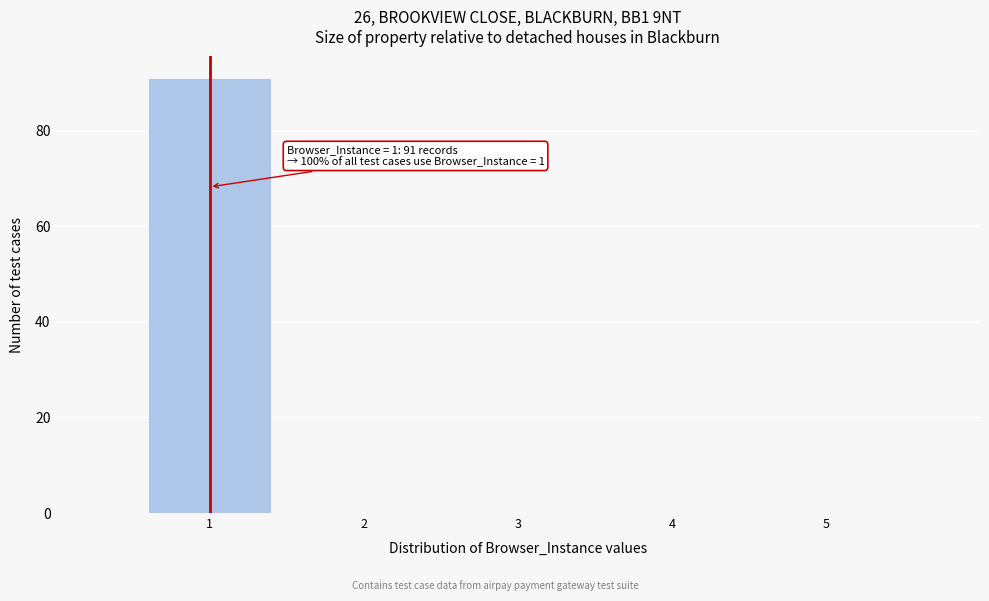

Over which range of the x-axis is the bar tallest?

0.5 to 1.5